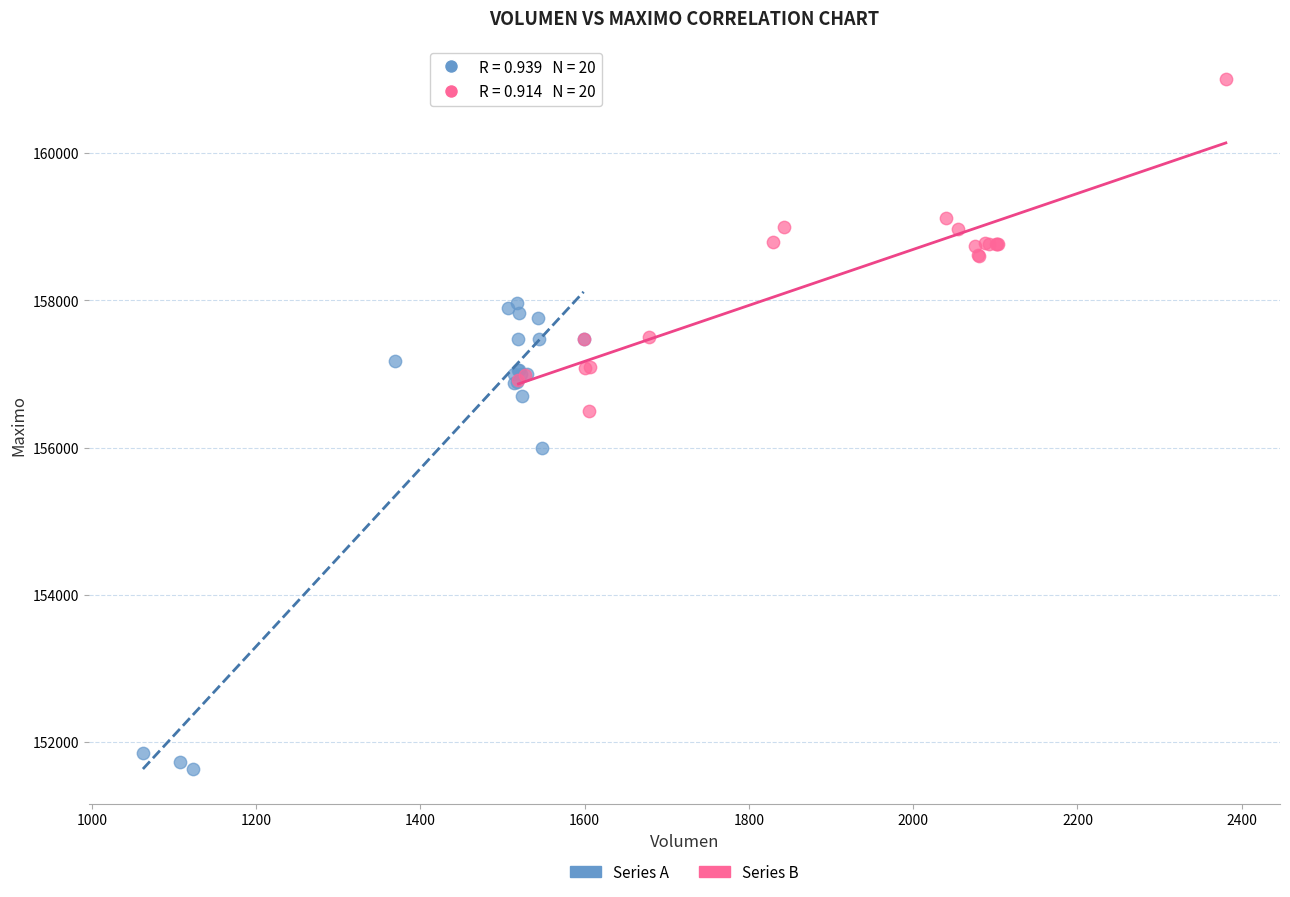

Which series contains the lowest Y value?

Series A